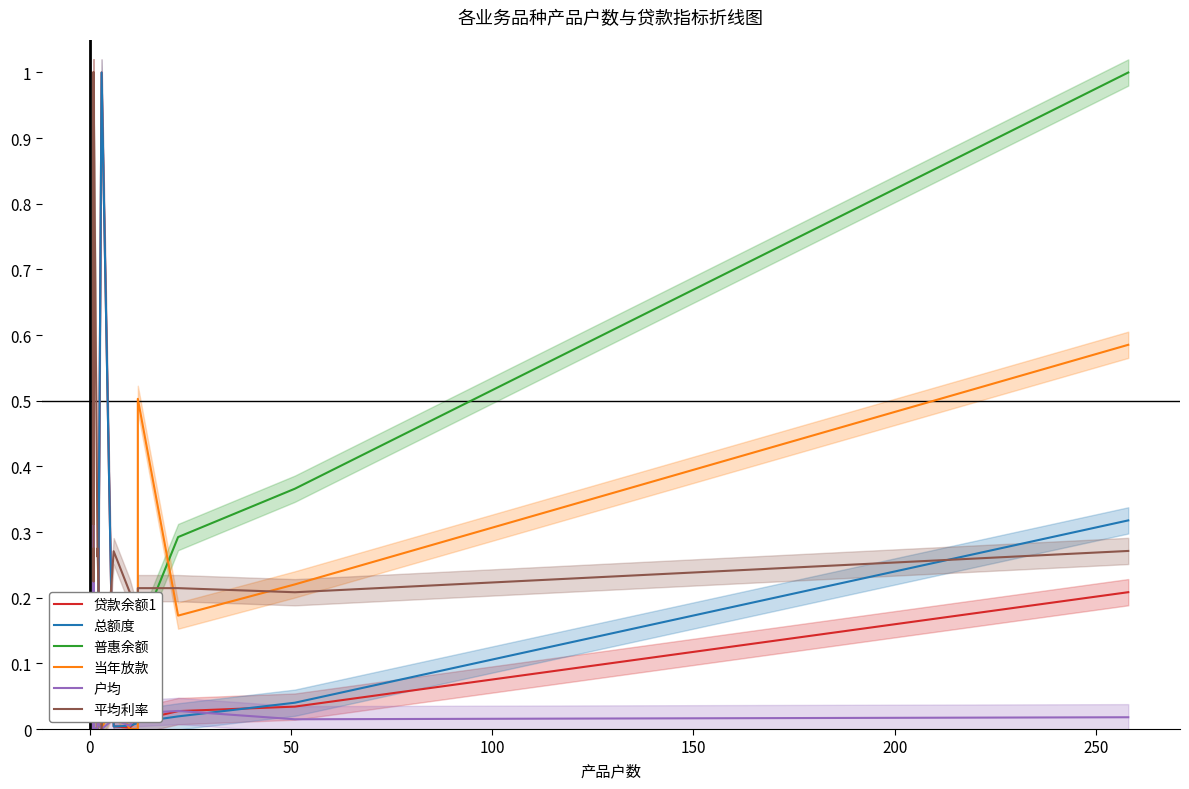

Is the value of 户均 at 12 greater than the value of 当年放款 at 15?

No